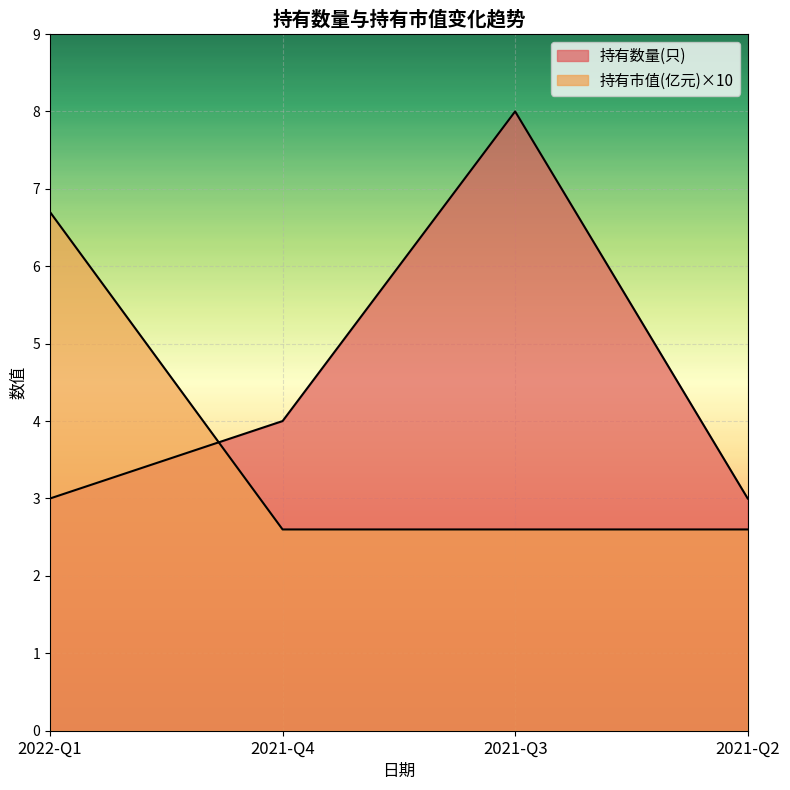

At which category is the sum across all series the highest?

2021-Q3